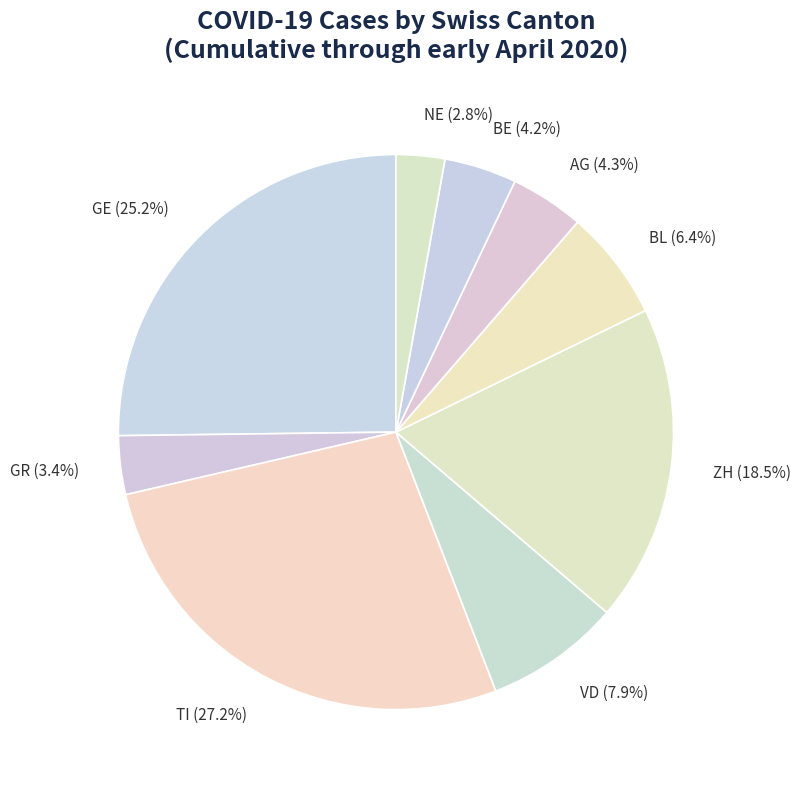

Which slice is the smallest?

NE